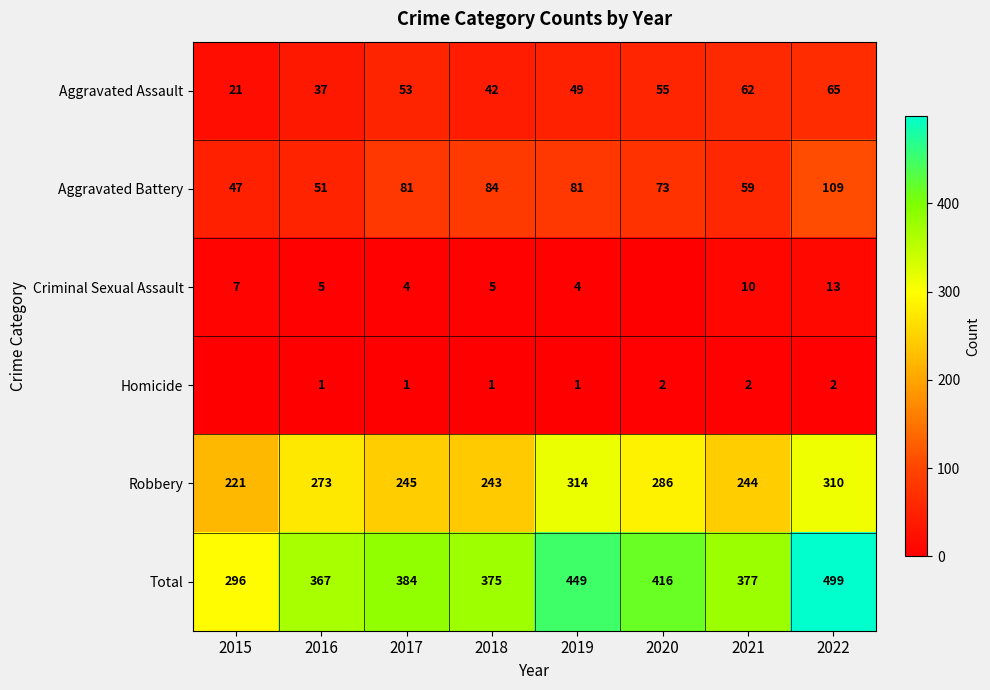

What is the sum of all Aggravated Assault values?

384